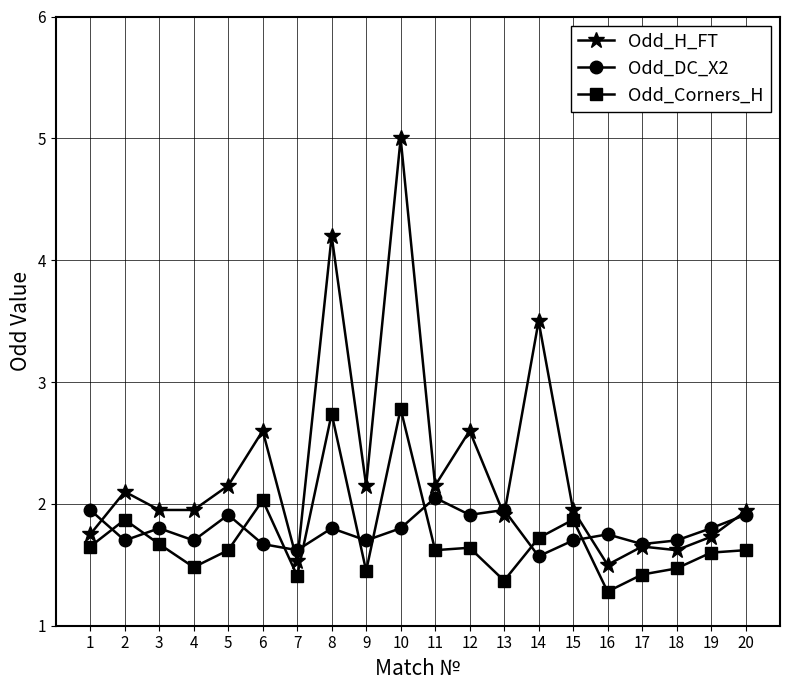

Which series has the widest spread of values?

Odd_H_FT